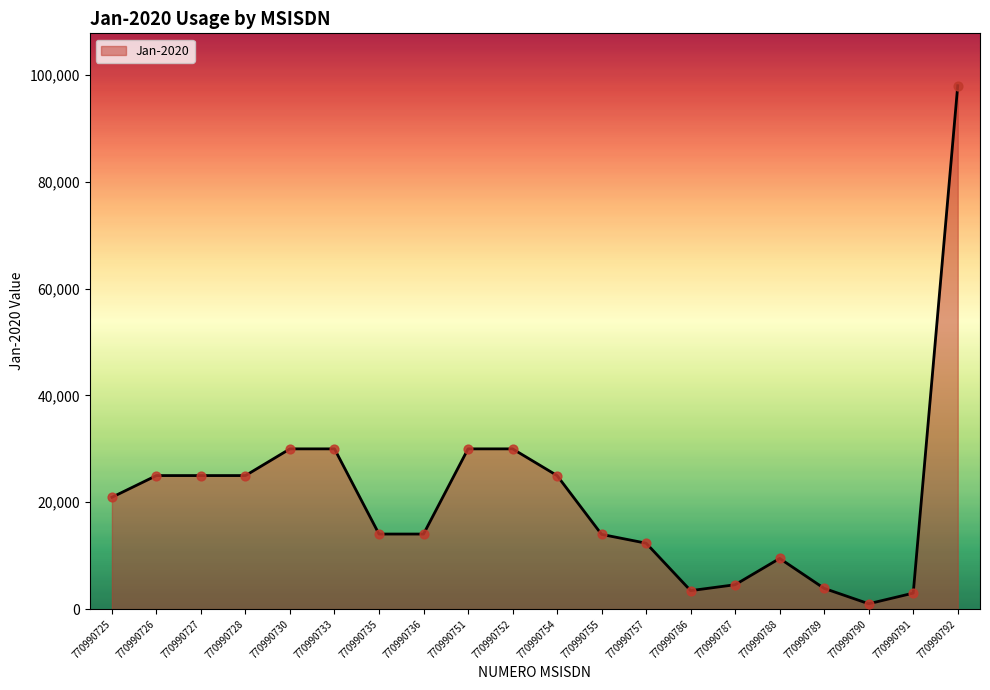

What is the change in value from 770990752 to 770990788?

-20516